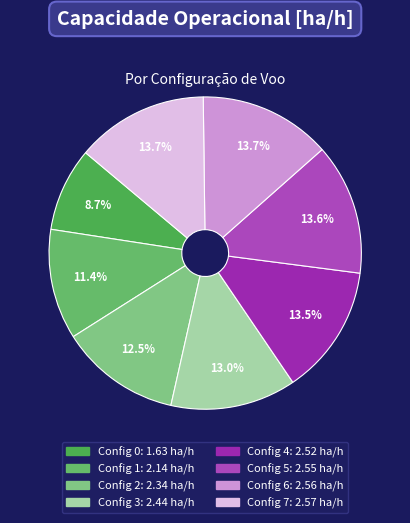

How many slices are in this pie chart?

8